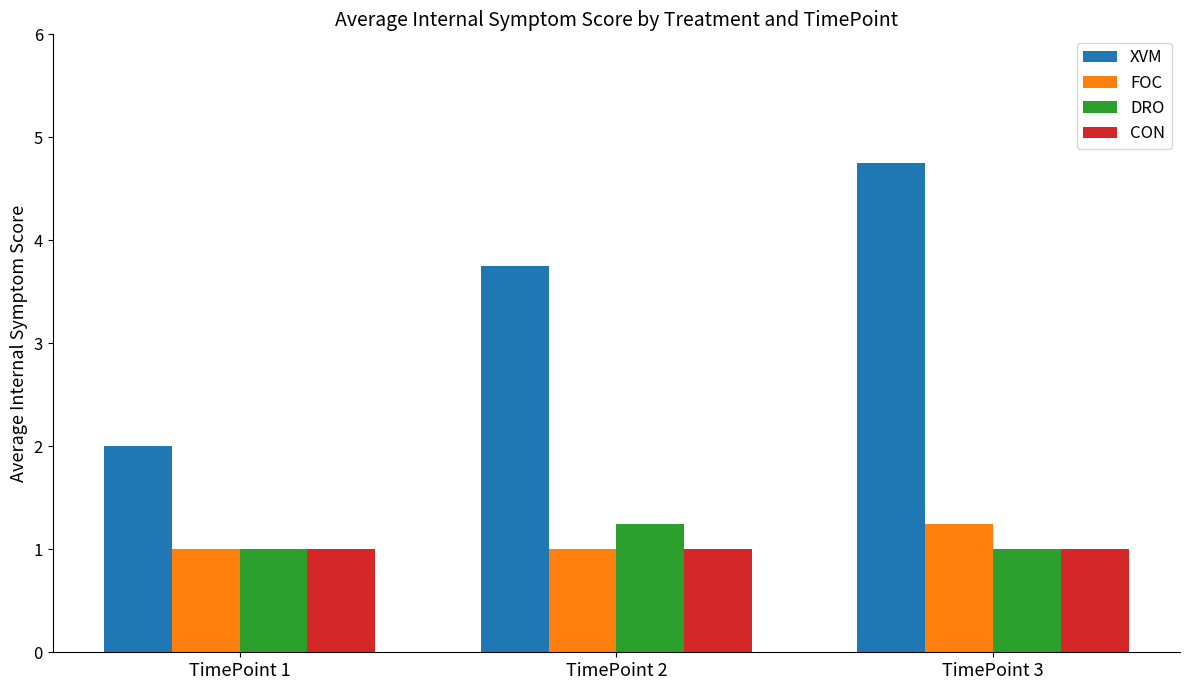

Read the XVM value at TimePoint 1.

2.0